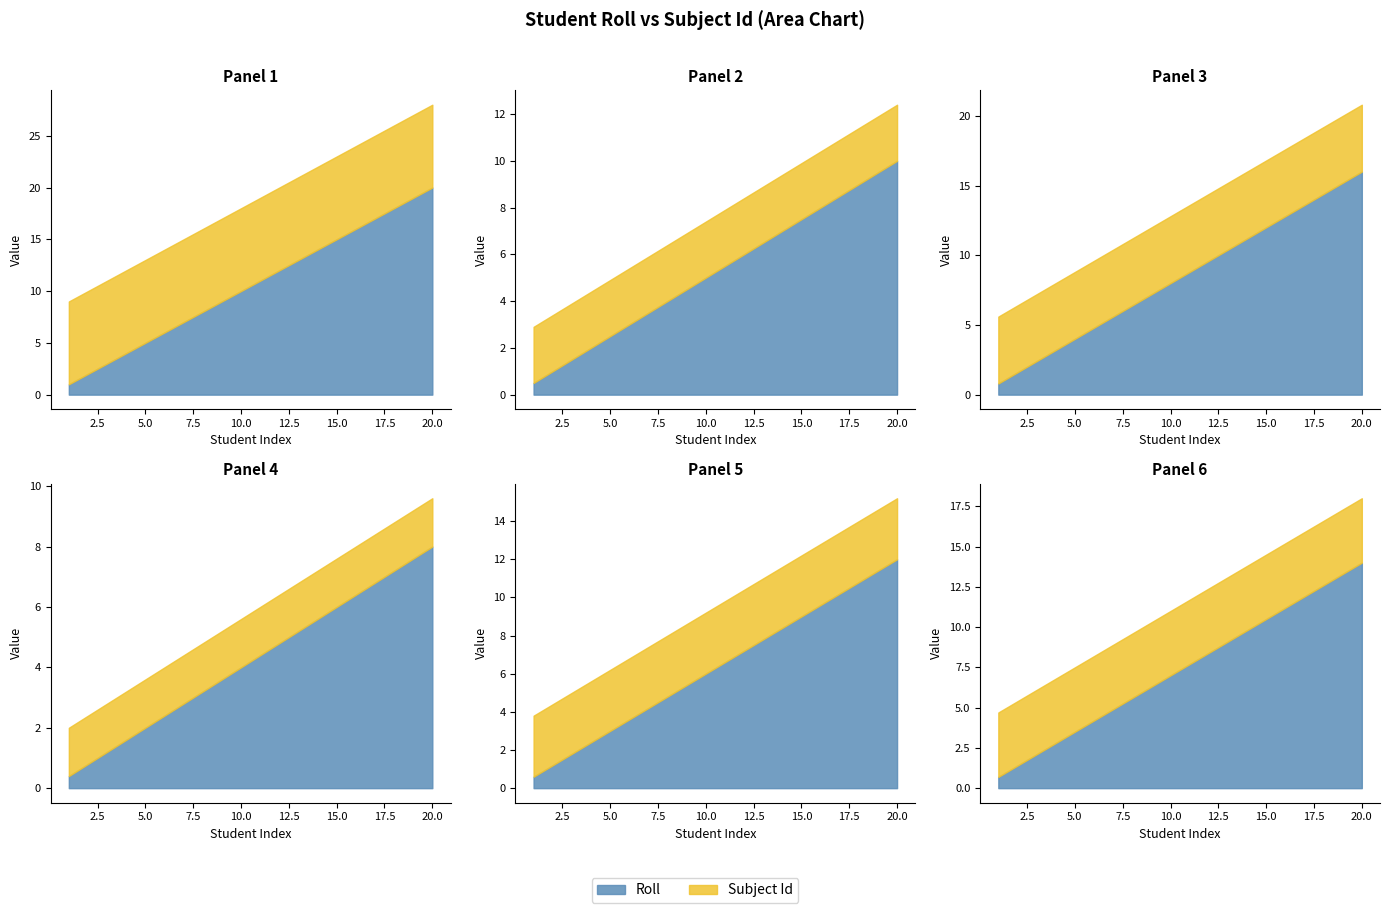

What is the total value across all series at 16?

24